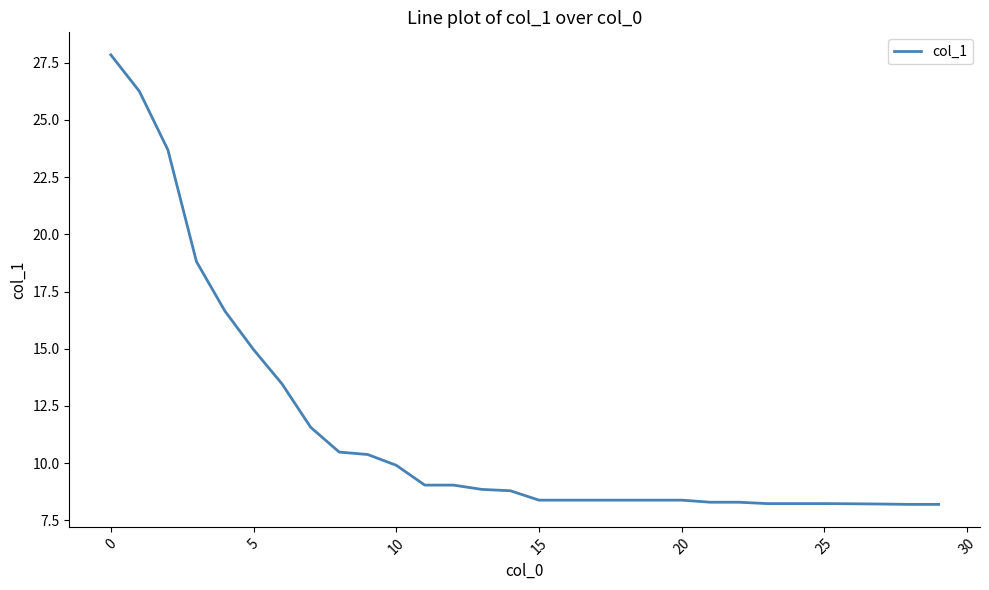

What is the difference between the second highest and minimum values?

18.0